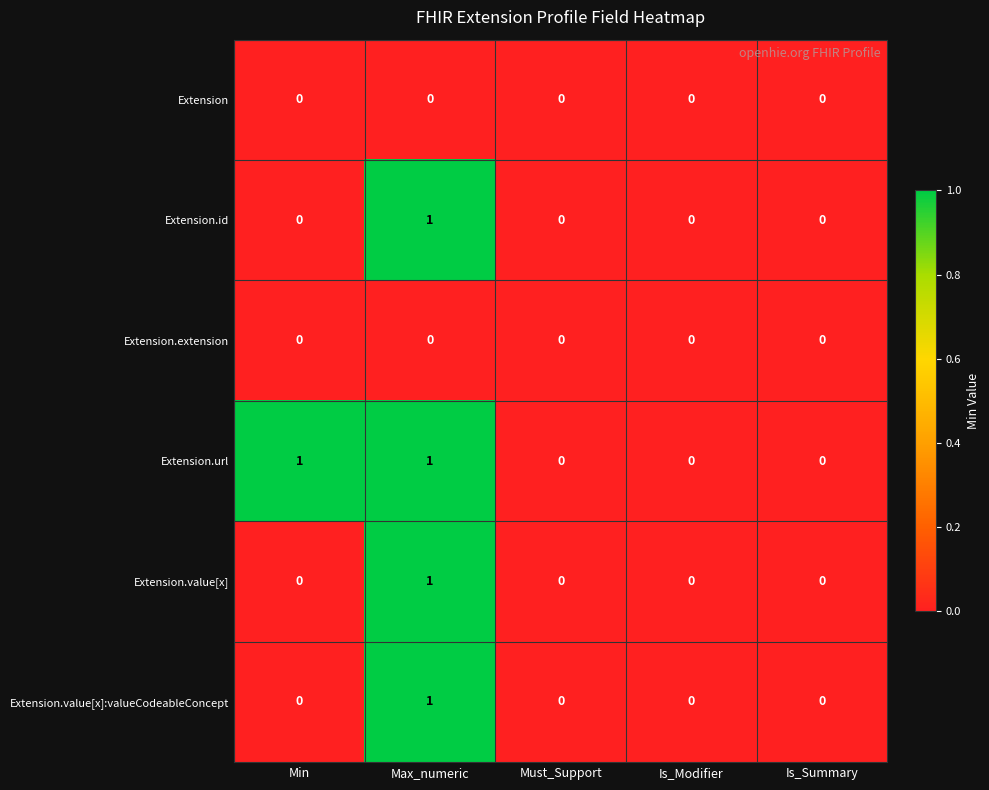

At which category is the sum across all series the highest?

Max_numeric